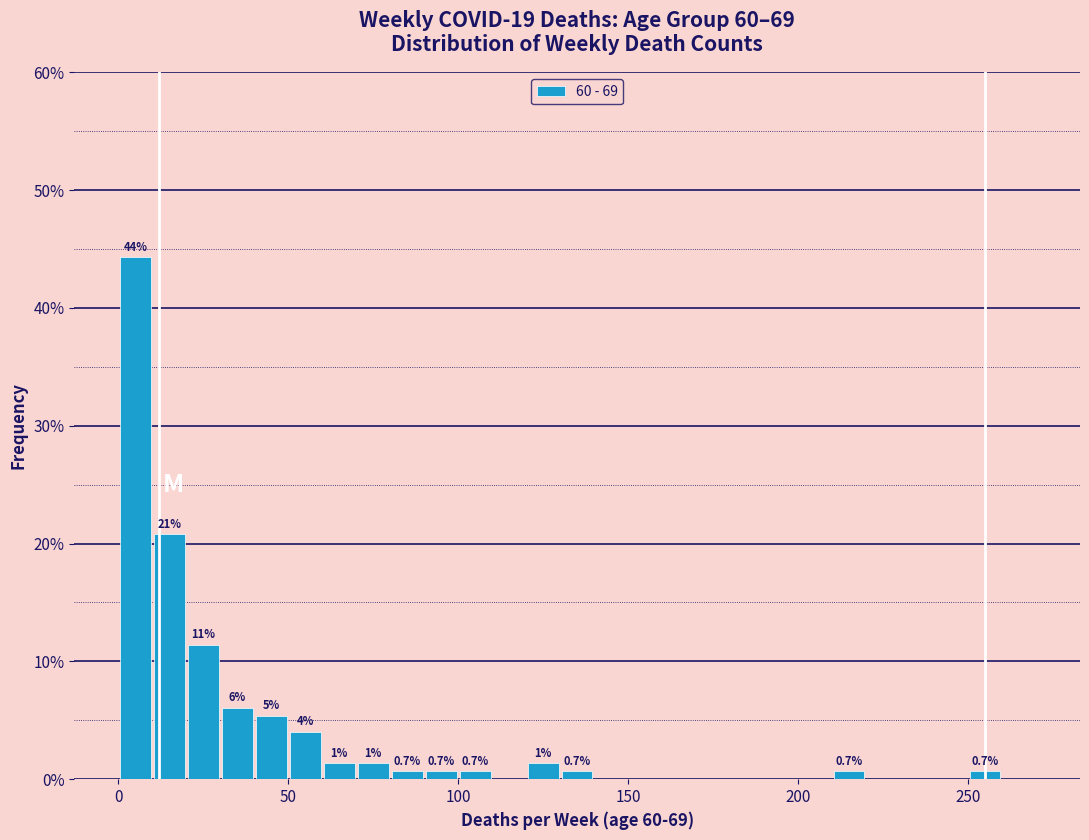

Read against the x-axis, roughly where is the centre of the tallest bar?

5